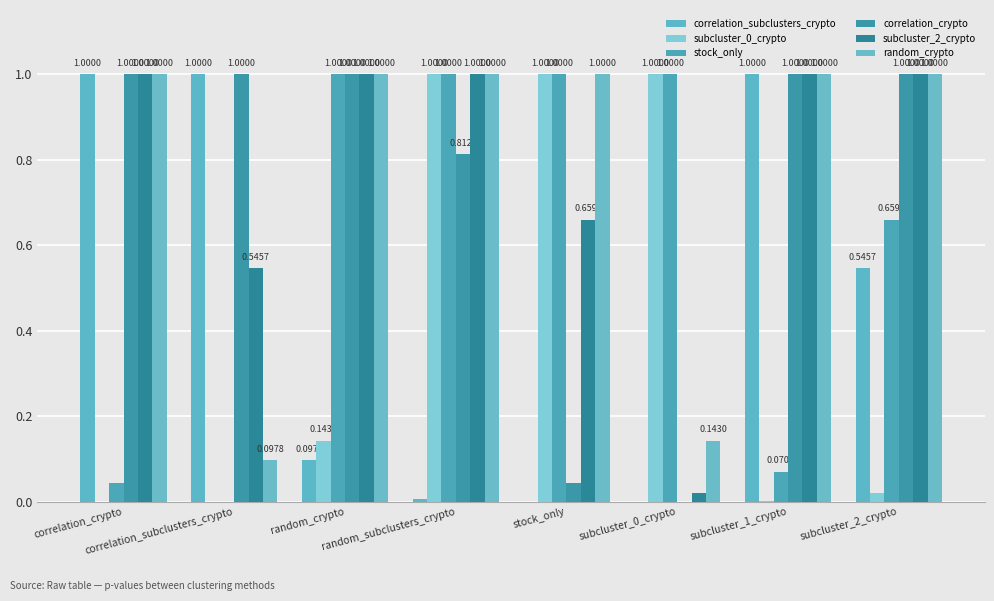

How many series are shown in this chart?

6